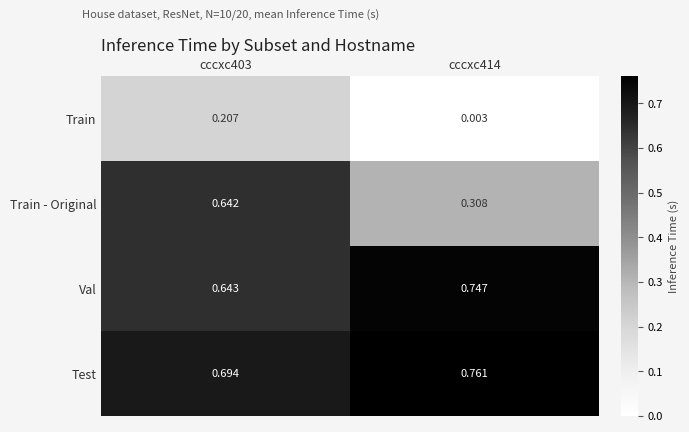

Which series has the largest total across all categories?

Test